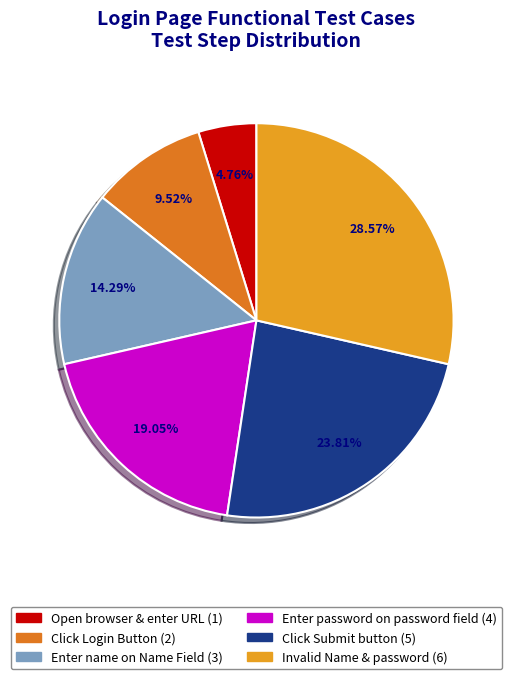

How many segments does this pie chart have?

6